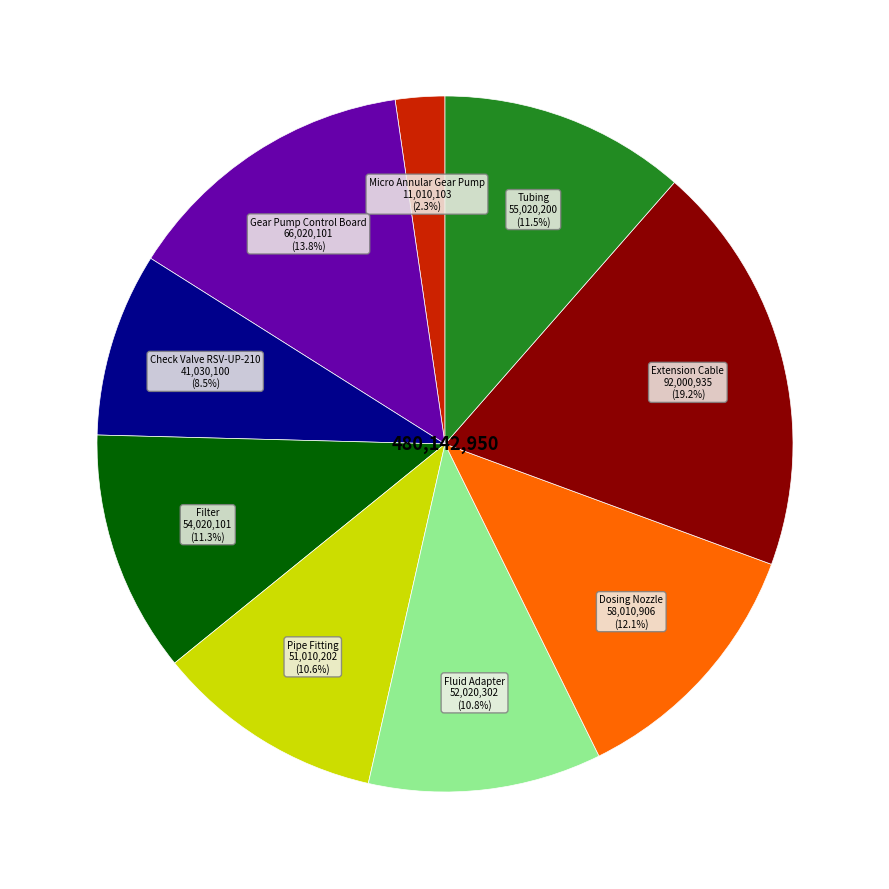

Is there any slice that represents more than half of the pie?

No